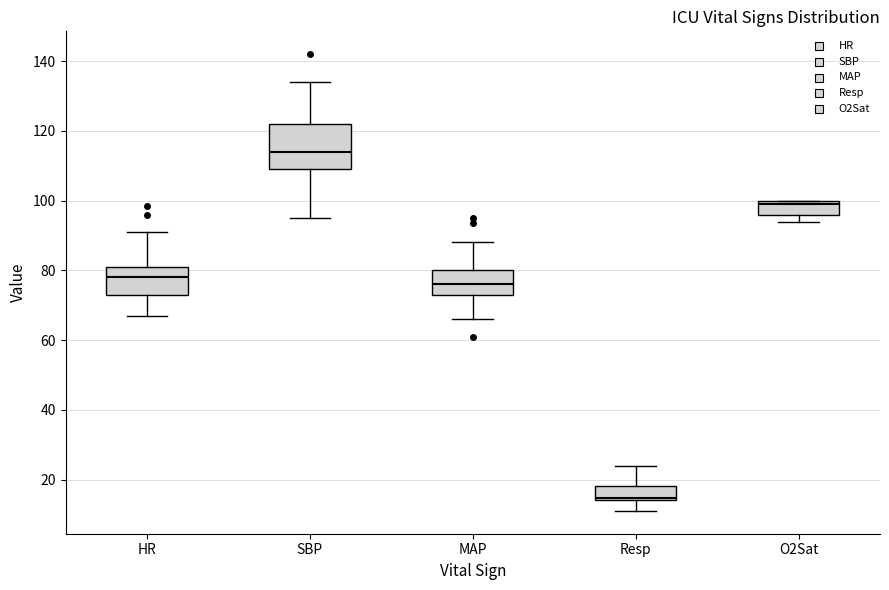

Where is the lower edge of the box for O2Sat on the y-axis? The values are not printed on the chart, so give them approximately, as read against the axis.

96